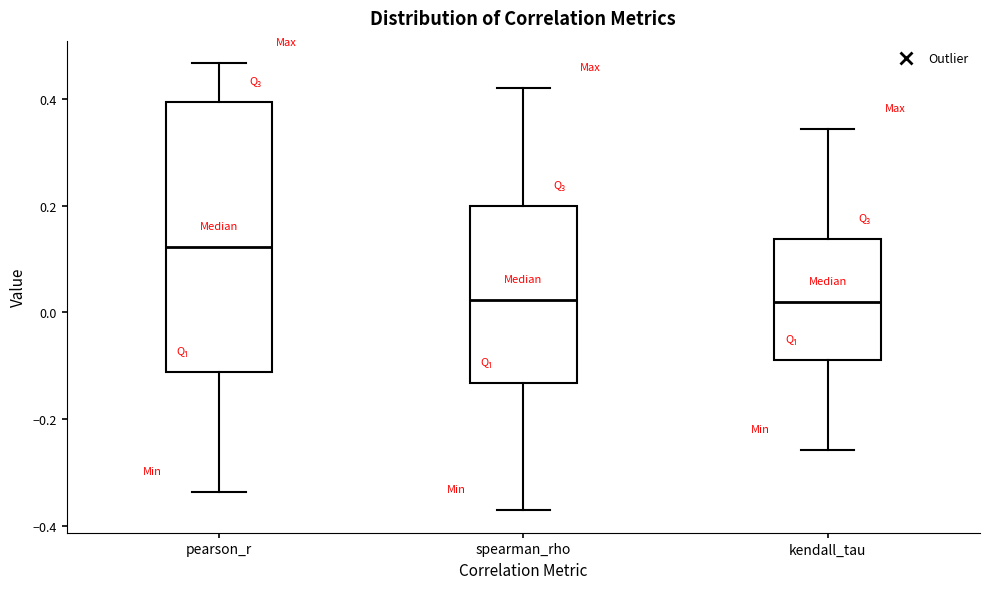

Reading left to right, read every box against the y-axis: the position of its median line, the range the box covers, and the ends of its whiskers. The values are not printed on the chart, so give them approximately, as read against the axis.

pearson_r: median 0.12, box -0.12 to 0.40, whiskers -0.34 to 0.46
spearman_rho: median 0.02, box -0.14 to 0.20, whiskers -0.38 to 0.42
kendall_tau: median 0.02, box -0.08 to 0.14, whiskers -0.26 to 0.34